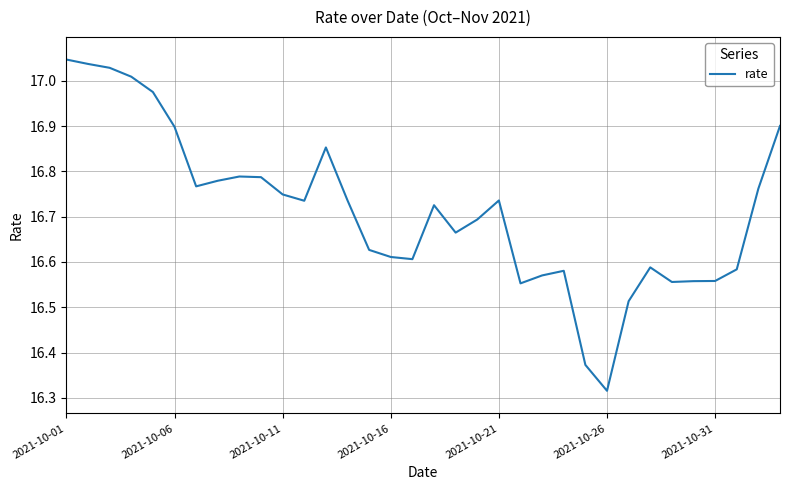

What is the difference between the maximum and minimum values?

0.7